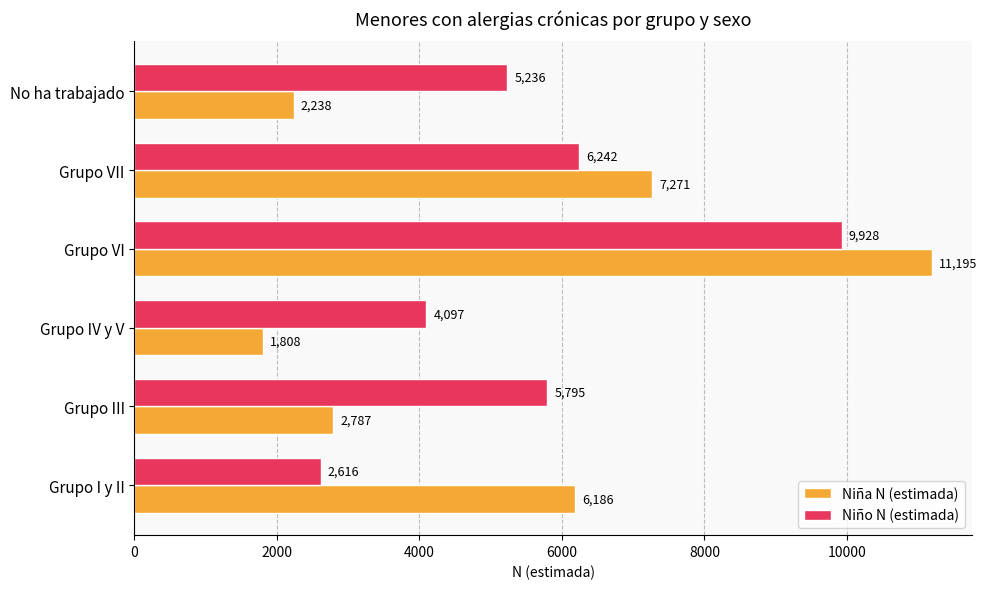

Is it true that Niña N (estimada) equals 7271 at Grupo VII?

True